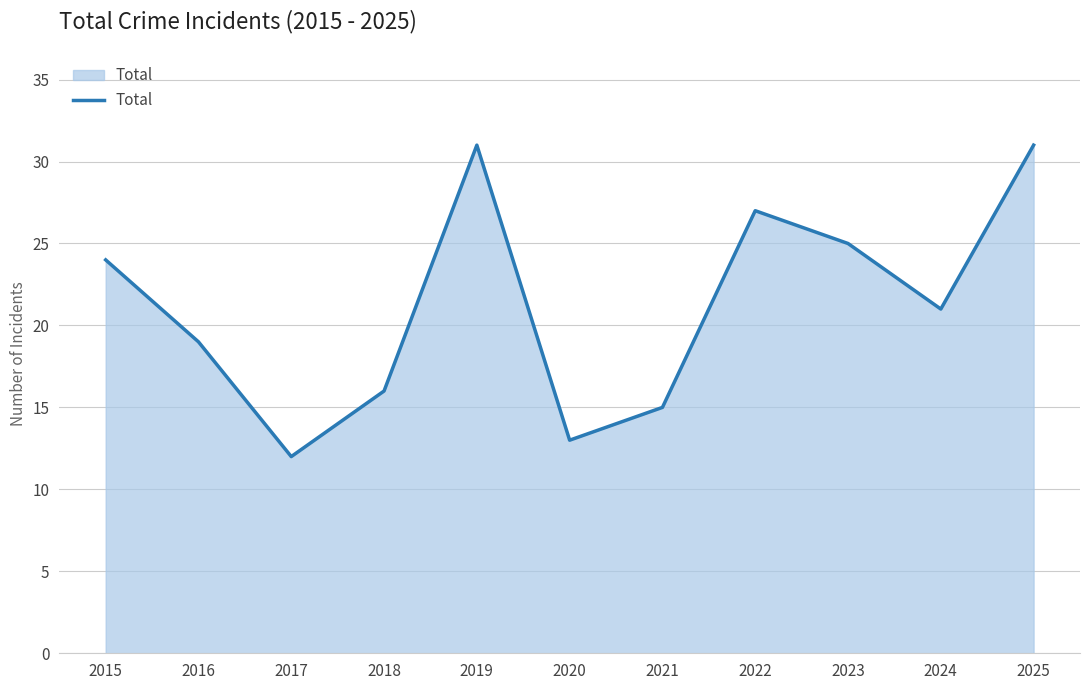

What is the minimum value shown in the chart?

12